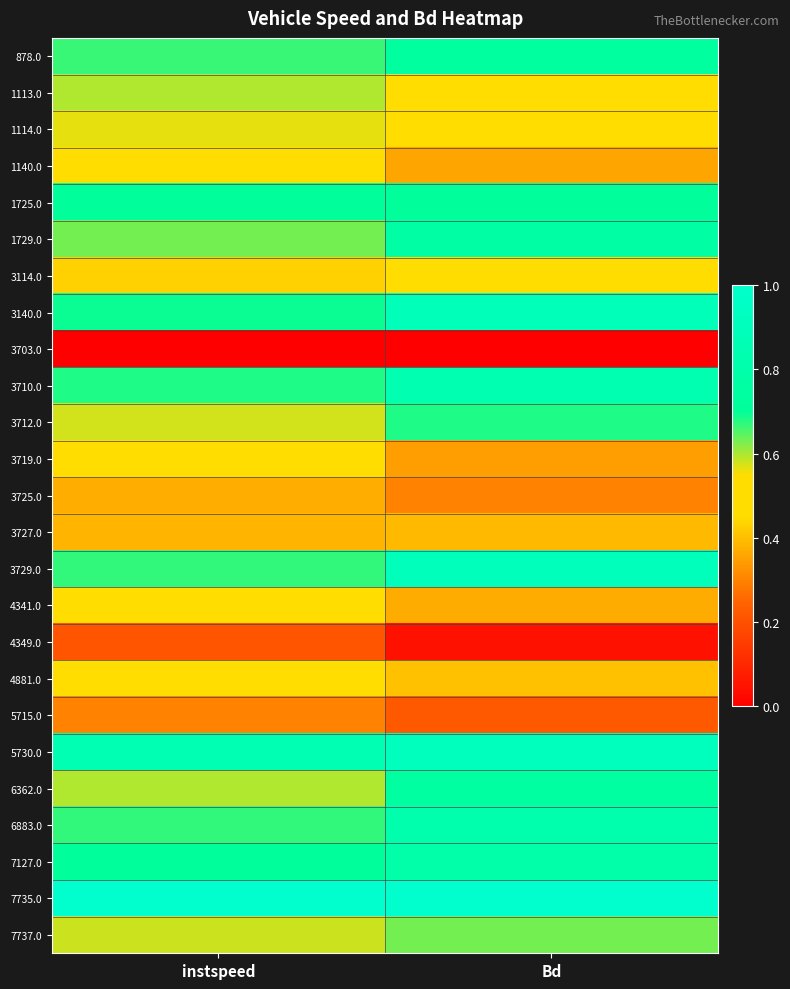

Reading right to left, transcribe all the data shown in this chart.

878.0: Bd=0.7	instspeed=0.7
1113.0: Bd=0.5	instspeed=0.6
1114.0: Bd=0.5	instspeed=0.6
1140.0: Bd=0.4	instspeed=0.5
1725.0: Bd=0.7	instspeed=0.7
1729.0: Bd=0.8	instspeed=0.6
3114.0: Bd=0.5	instspeed=0.4
3140.0: Bd=0.9	instspeed=0.7
3703.0: Bd=0.0	instspeed=0.0
3710.0: Bd=0.8	instspeed=0.7
3712.0: Bd=0.7	instspeed=0.6
3719.0: Bd=0.3	instspeed=0.5
3725.0: Bd=0.3	instspeed=0.4
3727.0: Bd=0.4	instspeed=0.4
3729.0: Bd=0.9	instspeed=0.7
4341.0: Bd=0.4	instspeed=0.5
4349.0: Bd=0.0	instspeed=0.2
4881.0: Bd=0.4	instspeed=0.5
5715.0: Bd=0.2	instspeed=0.3
5730.0: Bd=0.9	instspeed=0.9
6362.0: Bd=0.7	instspeed=0.6
6883.0: Bd=0.8	instspeed=0.7
7127.0: Bd=0.8	instspeed=0.7
7735.0: Bd=1.0	instspeed=1.0
7737.0: Bd=0.6	instspeed=0.6